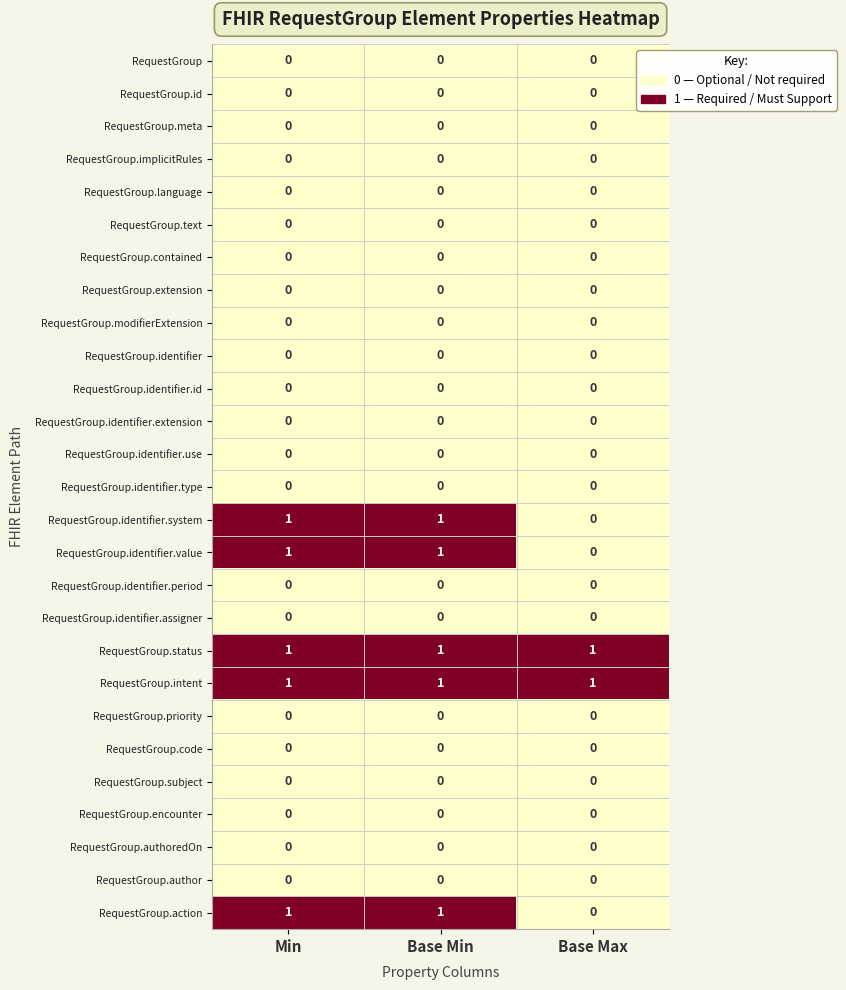

At how many categories does at least one series exceed 0?

3